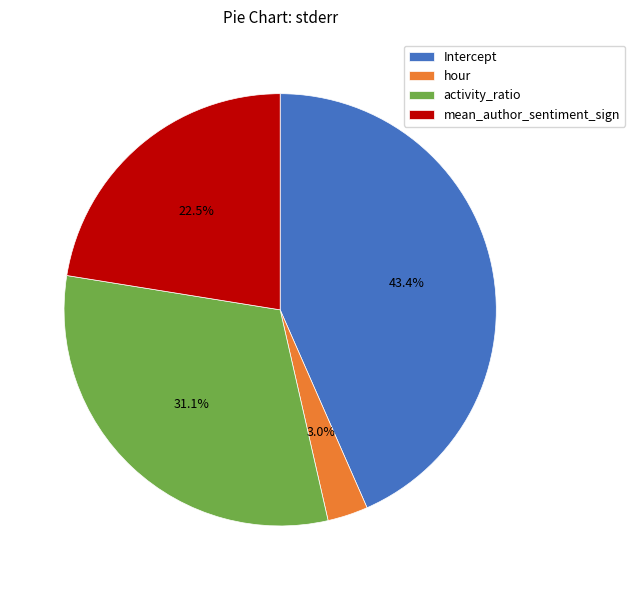

To the nearest percent, what is the difference between the hour and Intercept slice percentages?

40%